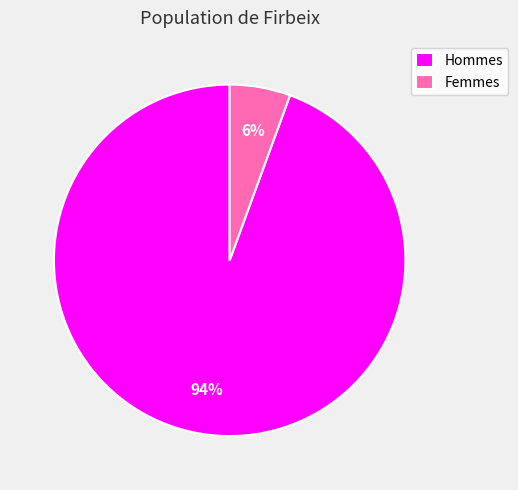

Is the sum of Femmes and Hommes greater than half?

Yes